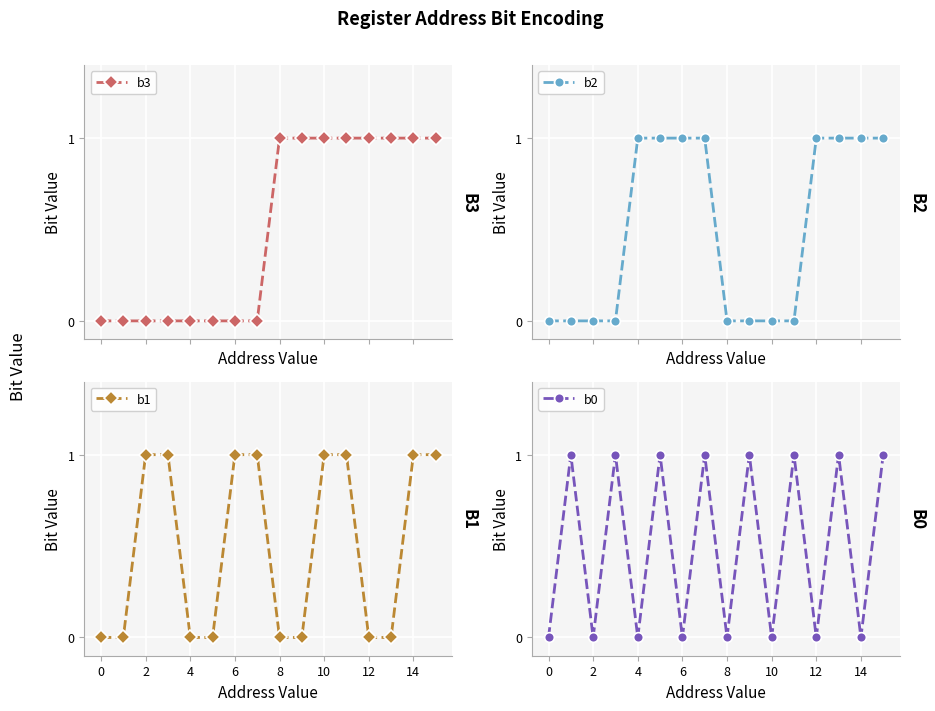

True or false: b0 has more than 1 points higher than both neighbors.

True